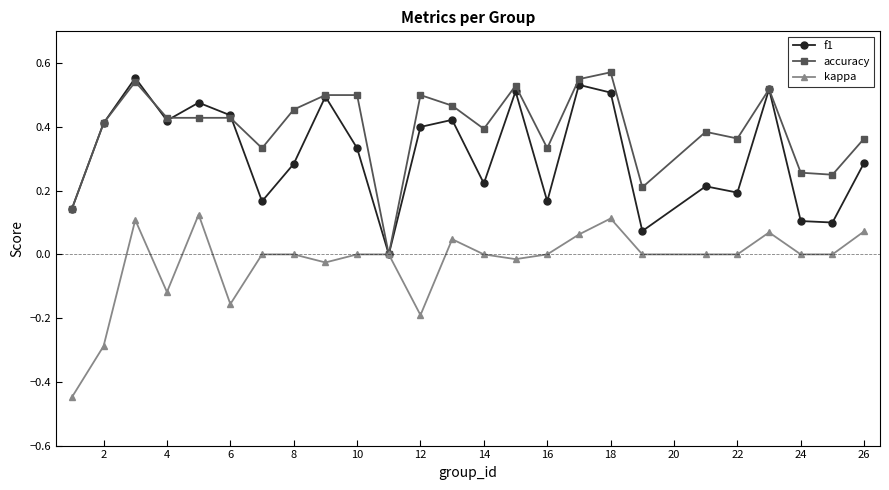

List the series in order of their overall mean, highest first.

accuracy, f1, kappa